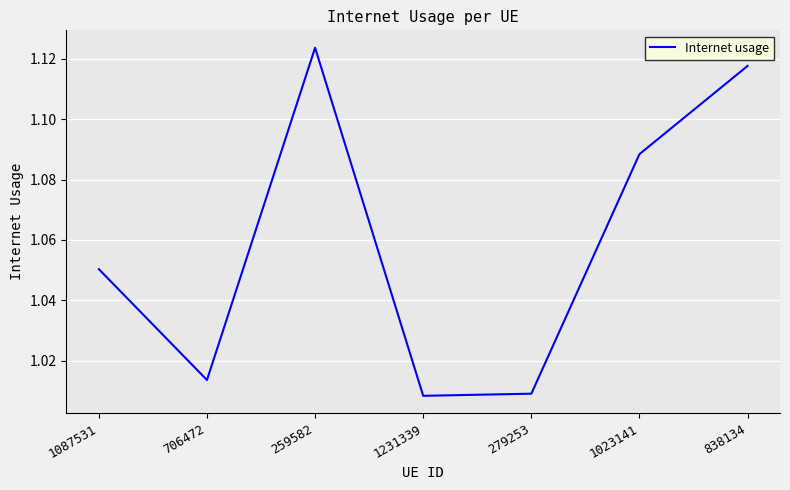

What position from the right is 1087531?

7